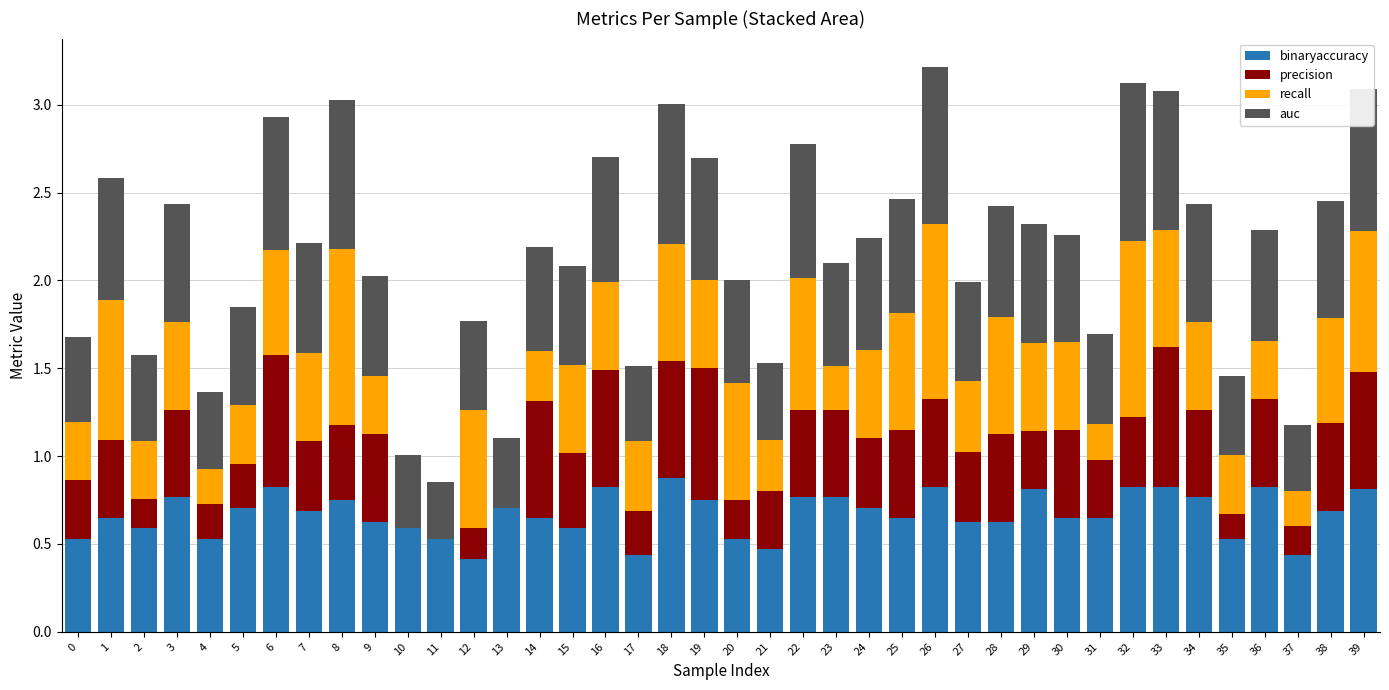

What is the sum of the binaryaccuracy values at 32 and 38?

1.5